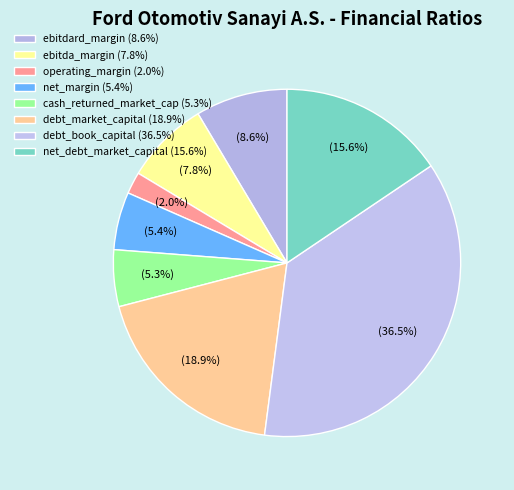

Count the number of slices in the pie.

8